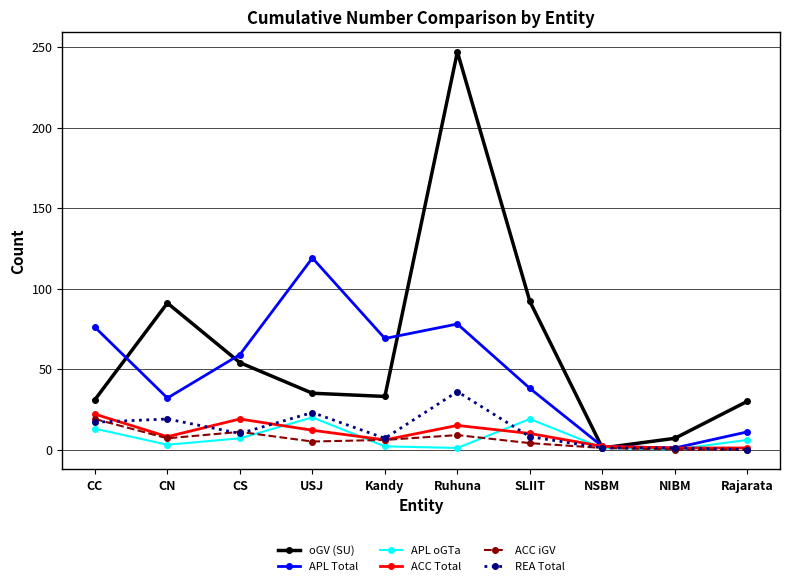

At how many categories does at least one series exceed 172?

1